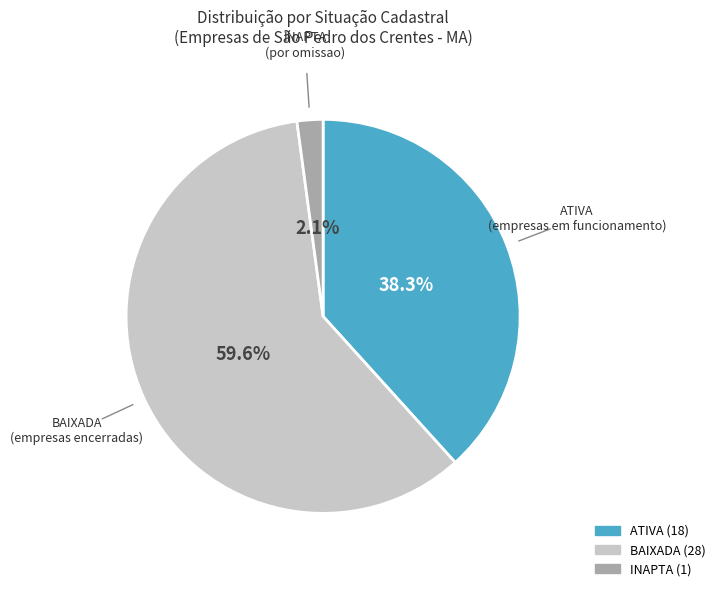

Approximately how many times larger is the value at BAIXADA compared to ATIVA?

1.6